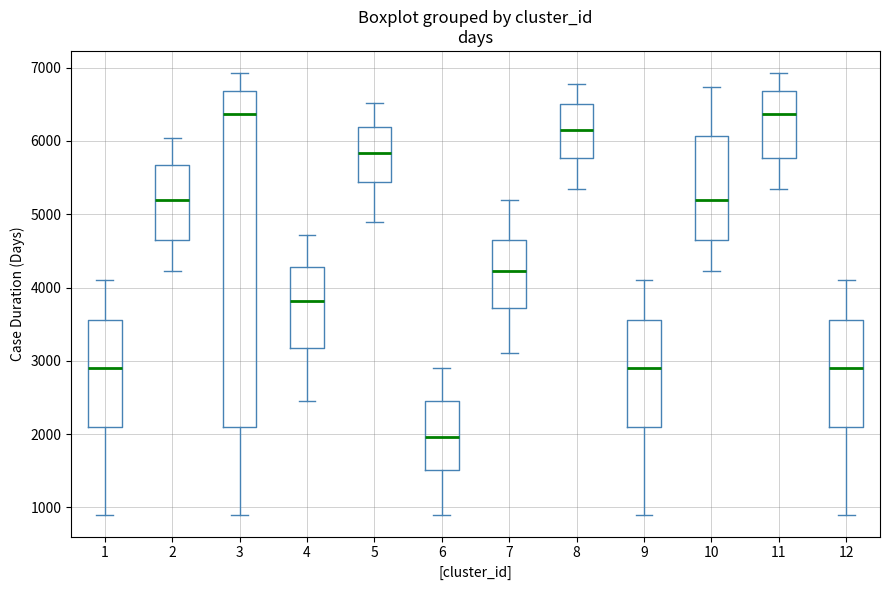

Which box has the lowest median line?

6